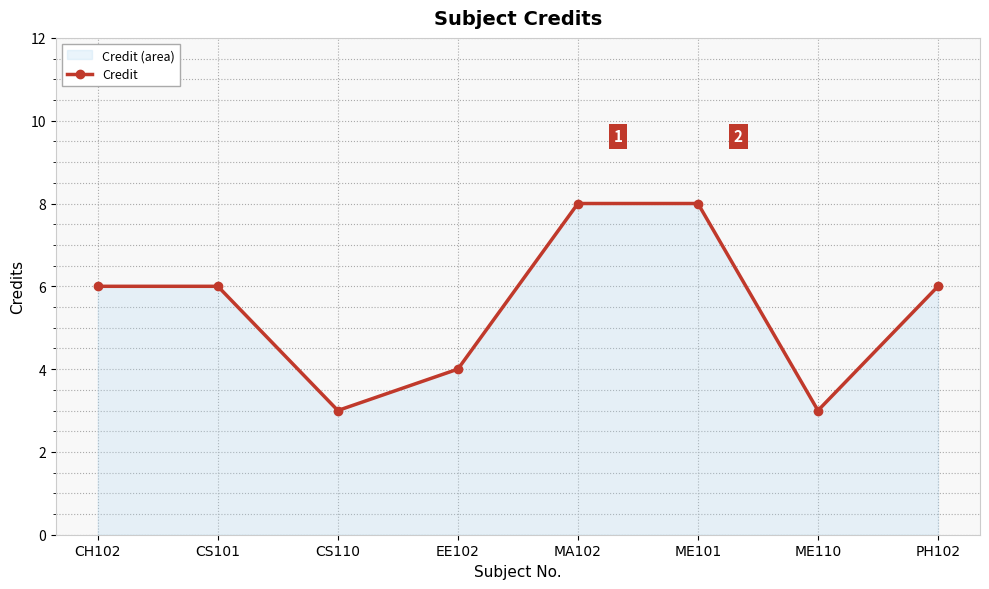

Count the values in the range 4 to 8.

6